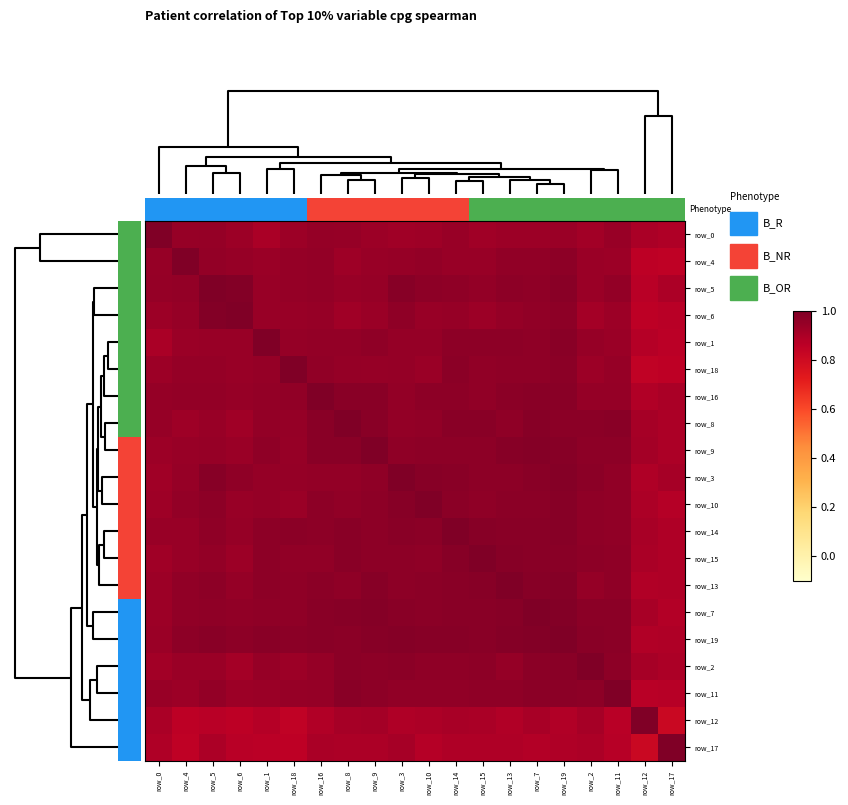

What is the minimum value shown in the chart?

0.8